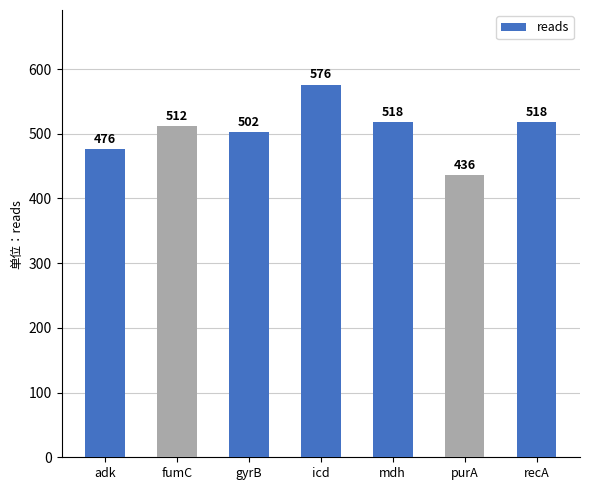

Does the chart contain any negative values?

No